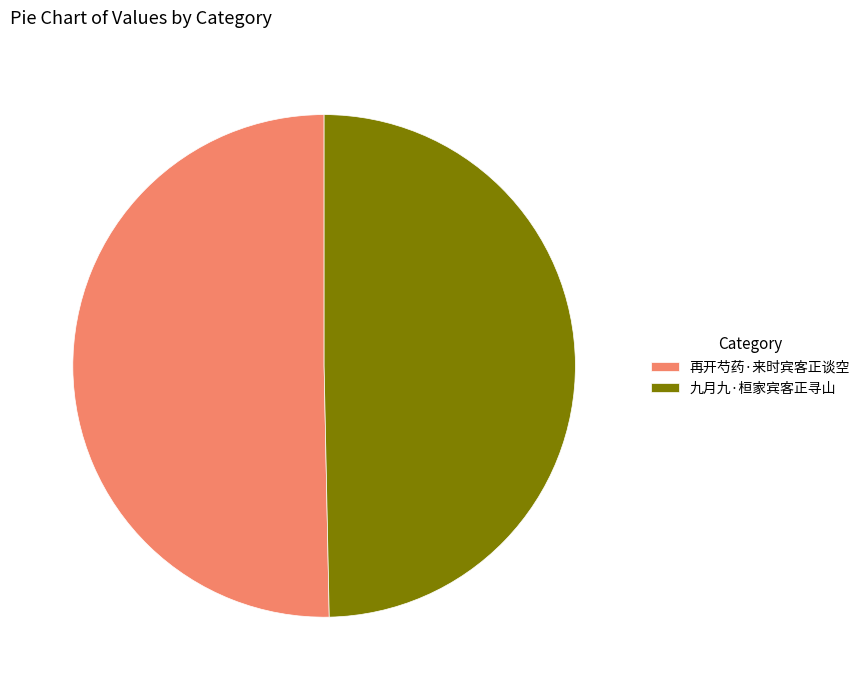

Which slice is the largest?

再开芍药·来时宾客正谈空